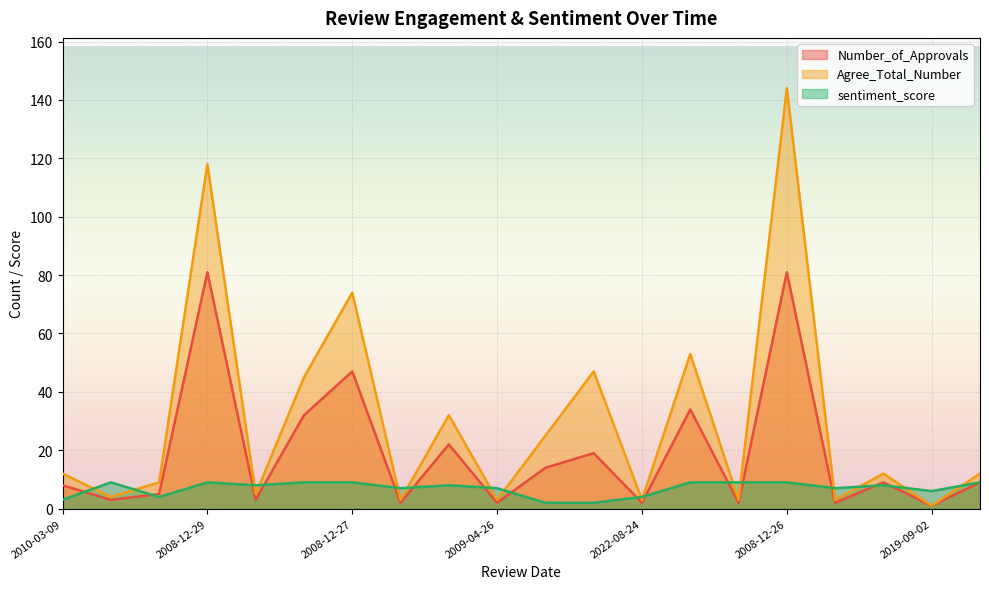

What is the spread (max minus min) of values at 2008-12-25?

24